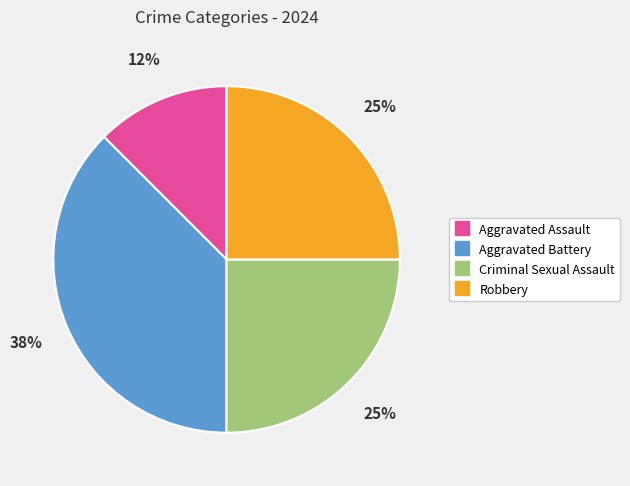

Is the sum of Robbery and Aggravated Battery greater than half?

Yes